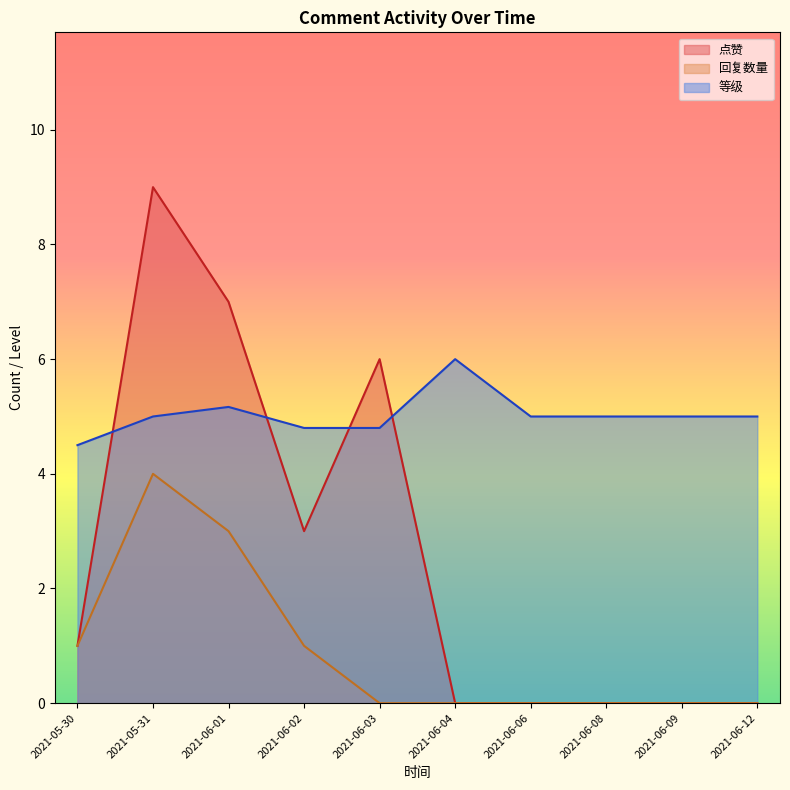

Where is 回复数量 nearest to the value 1?

2021-06-02